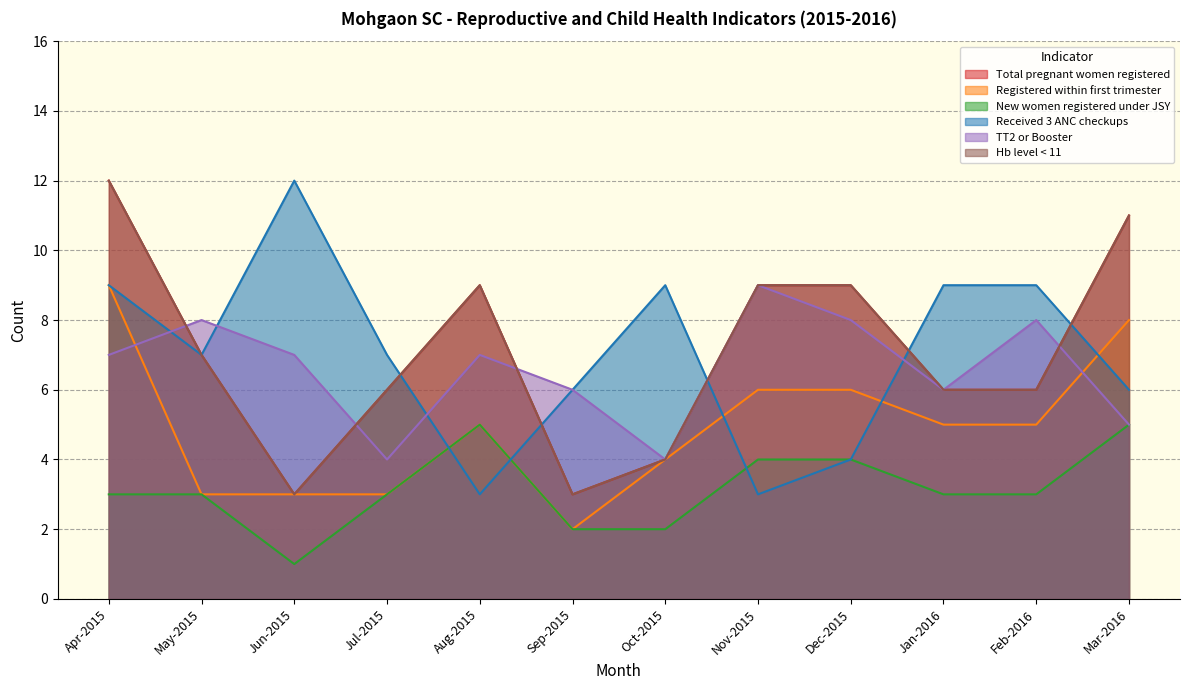

What are all the series names shown in the legend?

Total pregnant women registered, Registered within first trimester, New women registered under JSY, Received 3 ANC checkups, TT2 or Booster, Hb level < 11